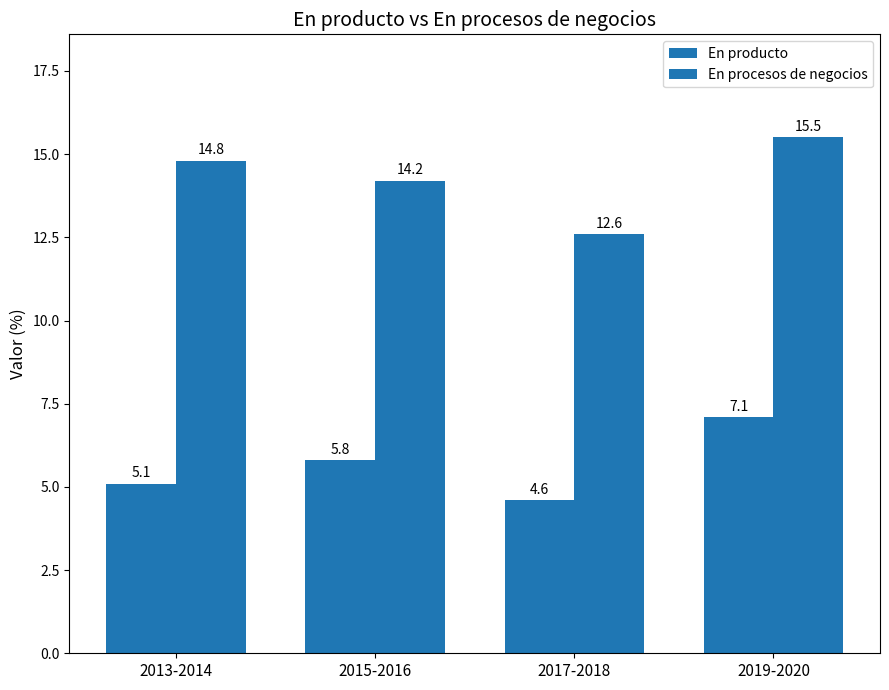

Is it true that En producto equals 4.6 at 2017-2018?

True